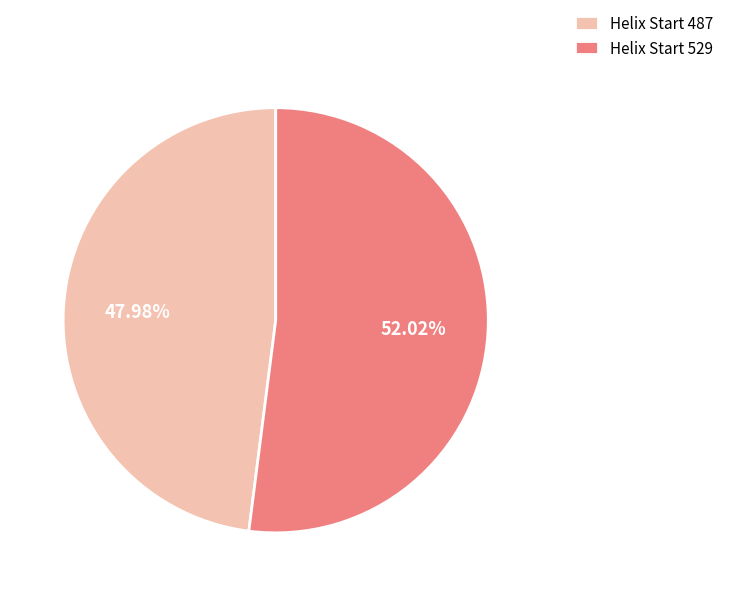

What is the ratio of the value at Helix Start 487 to the value at Helix Start 529?

0.9